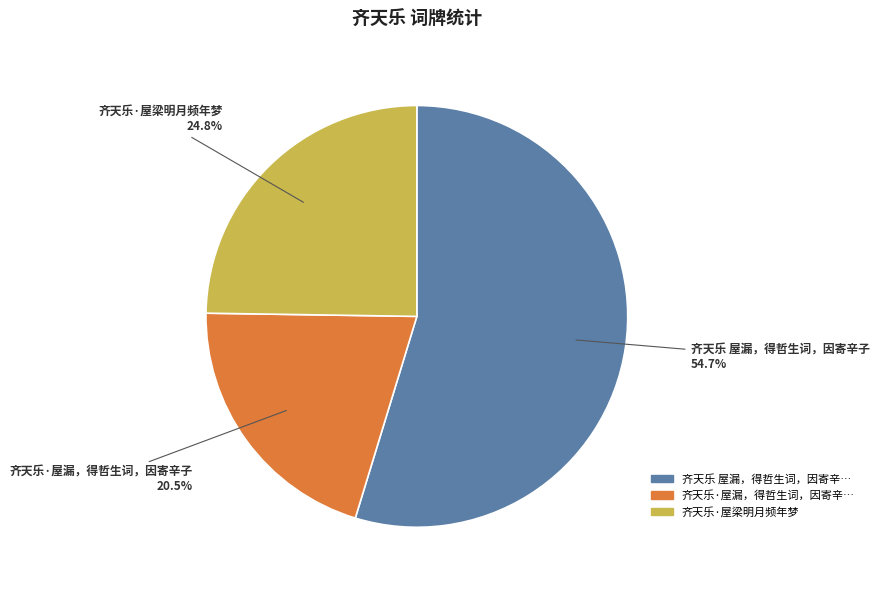

Is there a majority slice in this chart?

Yes